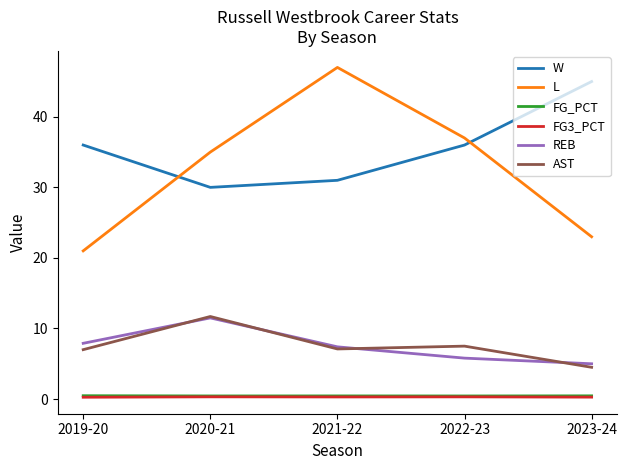

What position from the right is 2022-23?

2